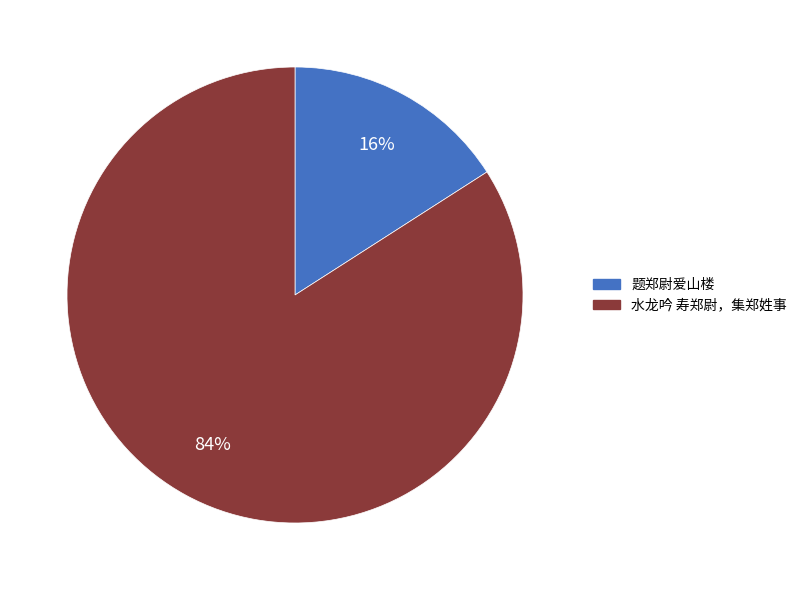

To the nearest percent, what is the difference between the largest and smallest slice percentages?

68%